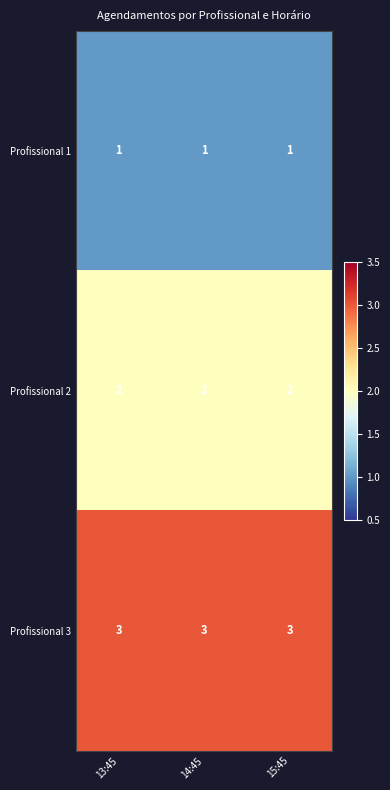

Which series has the largest total across all categories?

Profissional 3